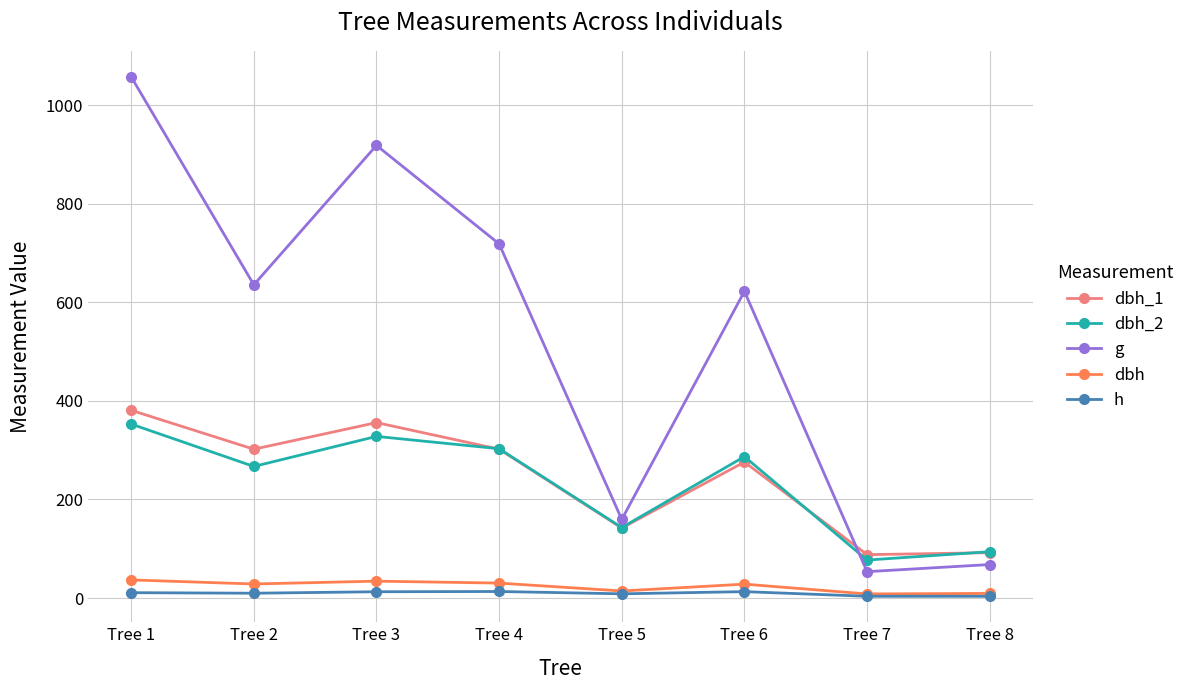

Where is the first local minimum for dbh_1?

Tree 2